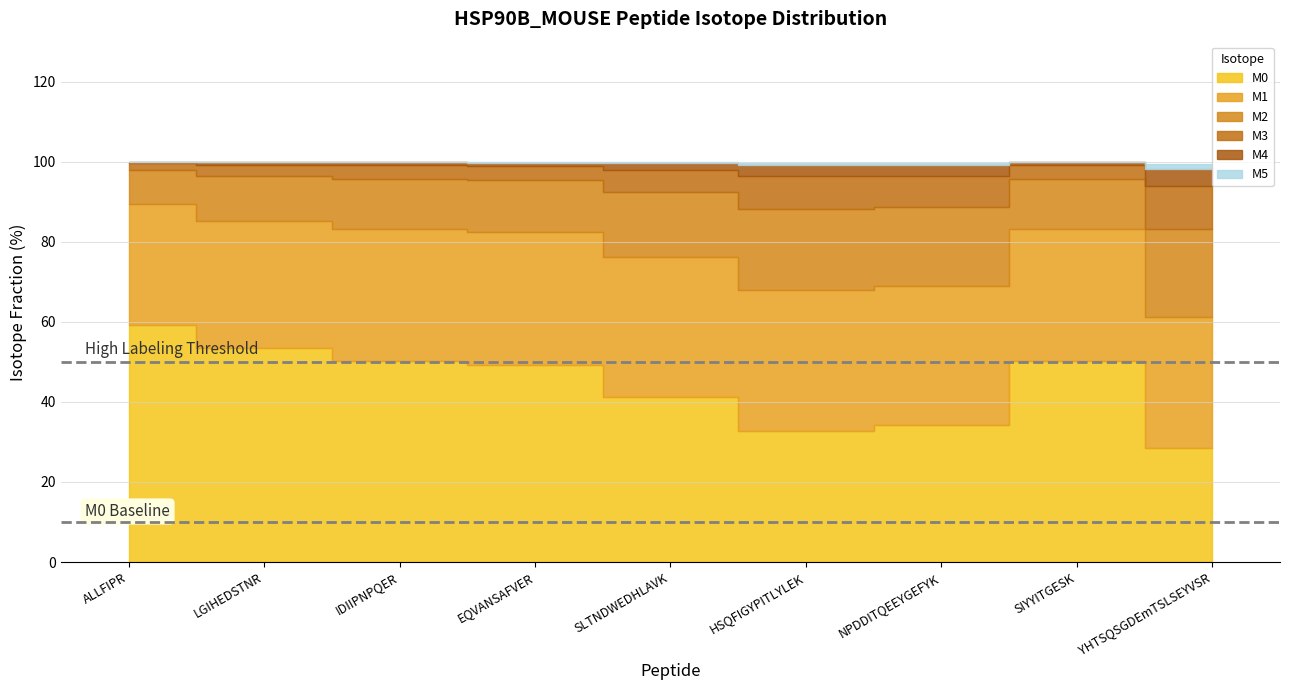

True or false: M2 and M0 cross at least once.

False